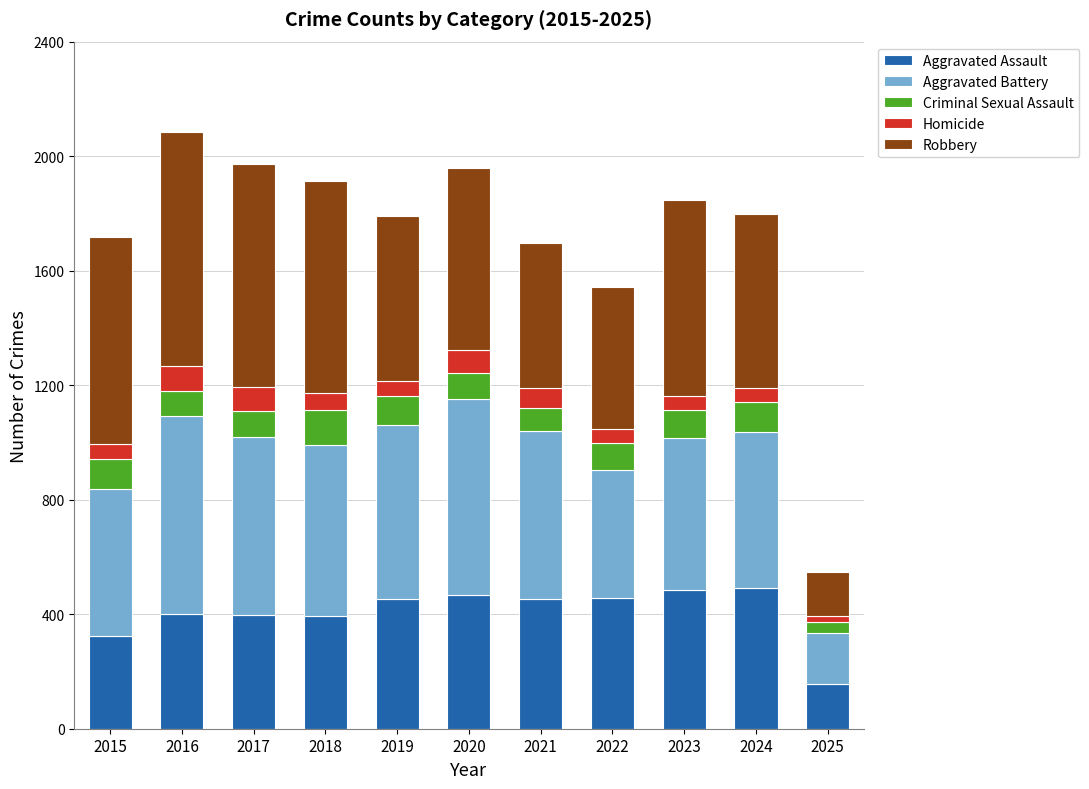

What is the total value across all series at 2019?

1792